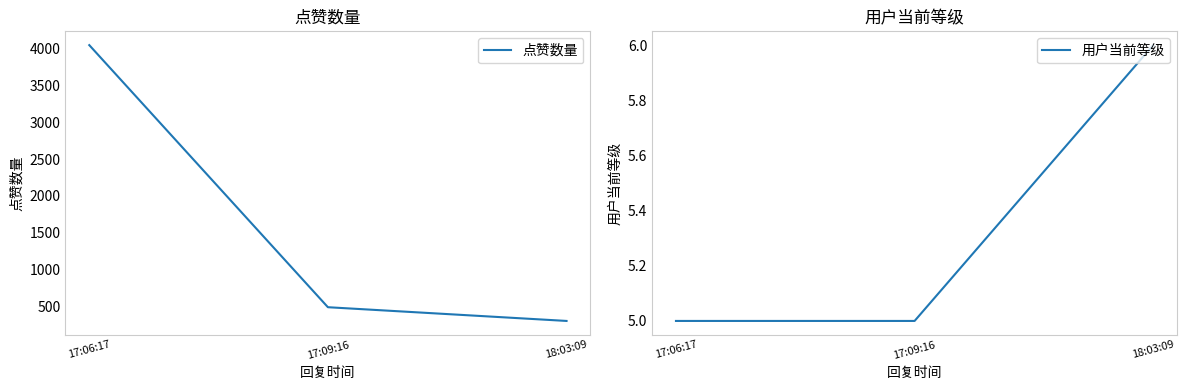

At which label is 点赞数量 closest to 2175?

17:09:16